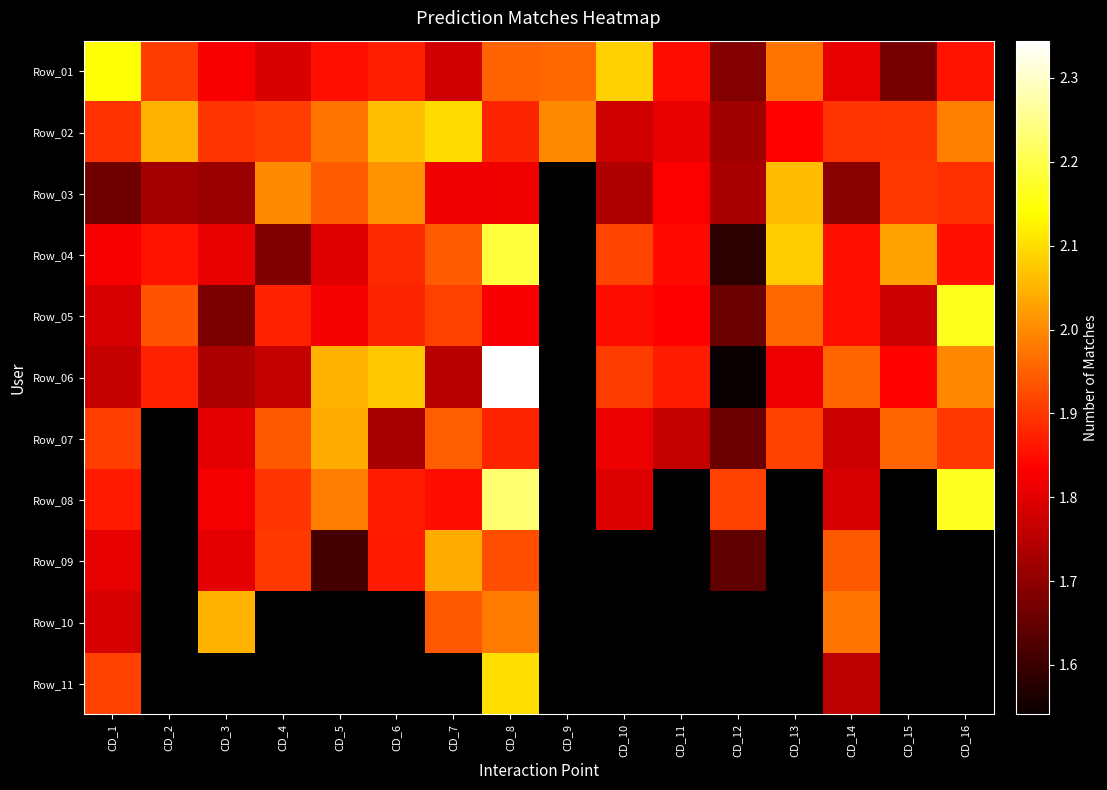

List the series in order of their peak value, highest first.

Row_06, Row_08, Row_04, Row_05, Row_01, Row_11, Row_02, Row_03, Row_10, Row_07, Row_09